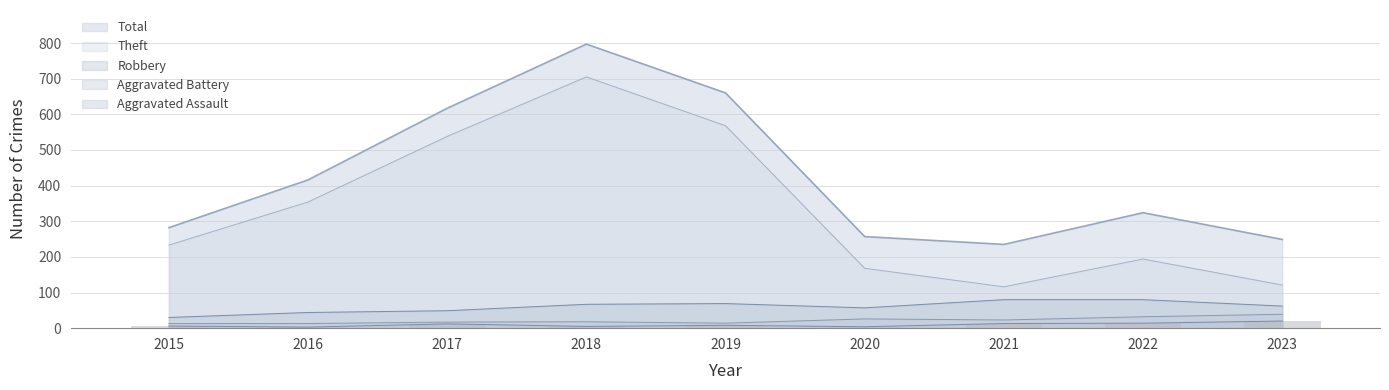

What are all the series names shown in the legend?

Total, Theft, Robbery, Aggravated Battery, Aggravated Assault